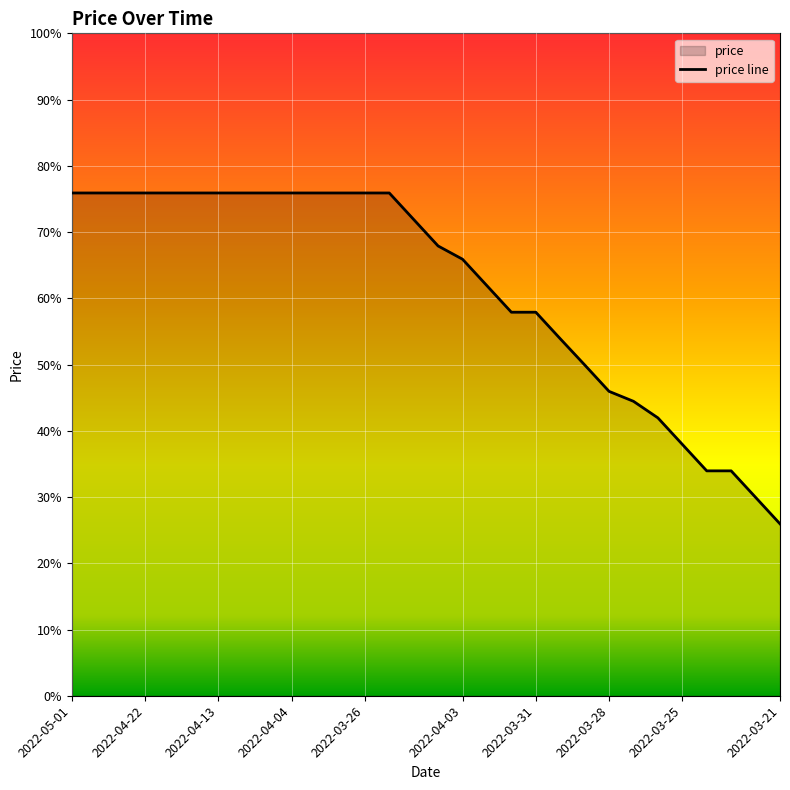

Does the chart display data point markers on the line(s)?

No